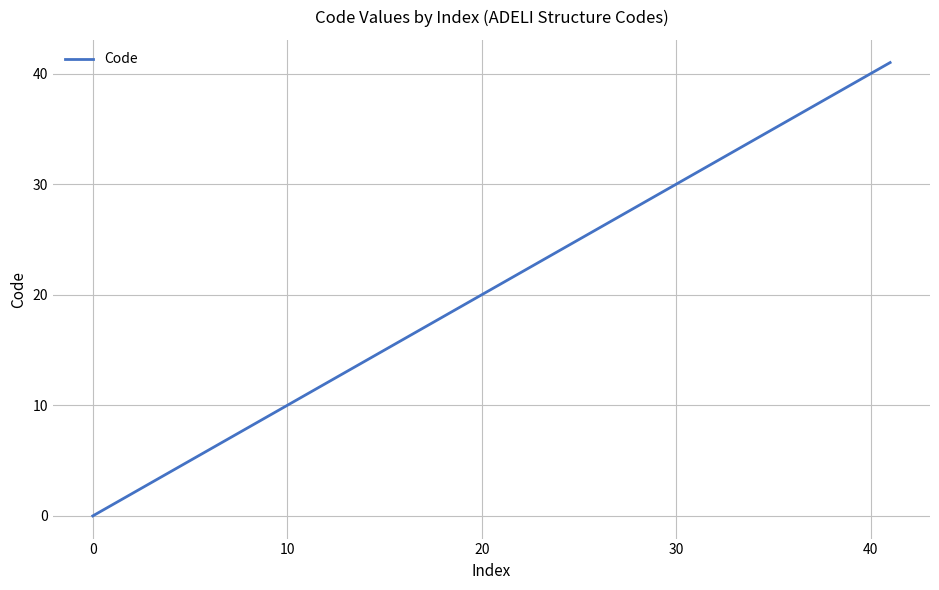

What is the difference between the maximum and minimum values?

41